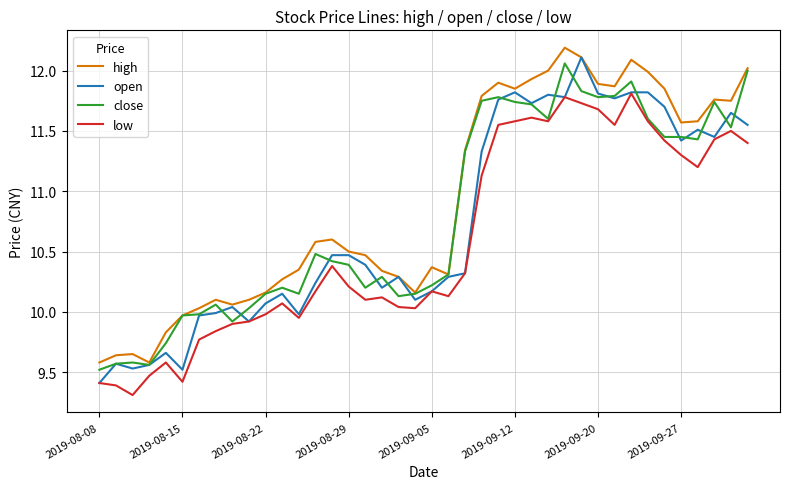

What is the maximum value shown in the chart?

12.2